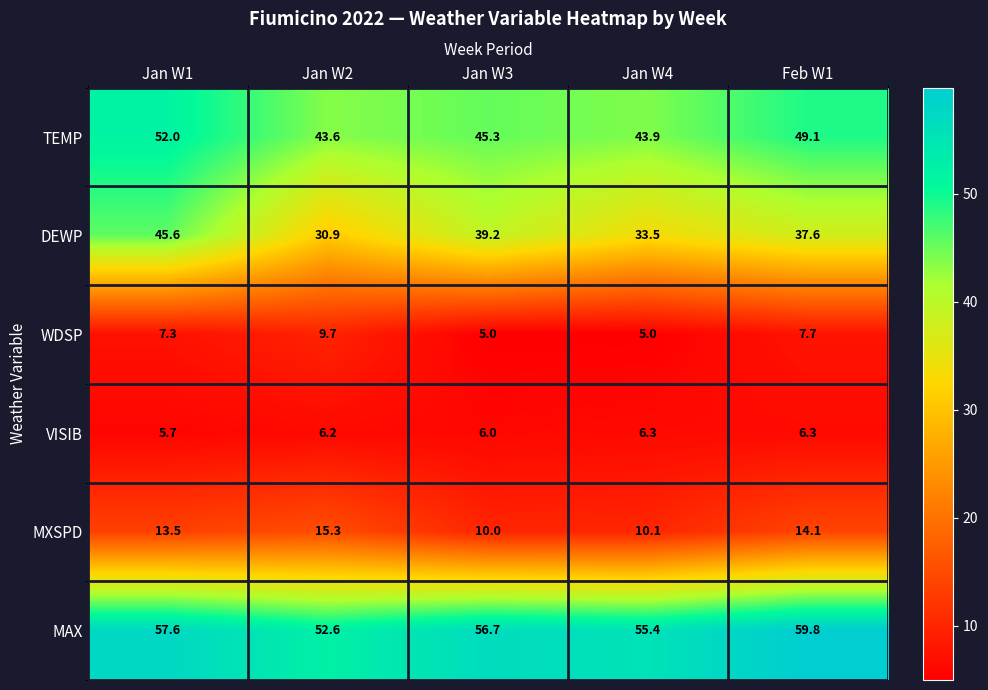

Reading left to right, what are all the values shown in this chart?

TEMP: Jan W1=52.0	Jan W2=43.6	Jan W3=45.3	Jan W4=43.9	Feb W1=49.1
DEWP: Jan W1=45.6	Jan W2=30.9	Jan W3=39.2	Jan W4=33.5	Feb W1=37.6
WDSP: Jan W1=7.3	Jan W2=9.7	Jan W3=5.0	Jan W4=5.0	Feb W1=7.7
VISIB: Jan W1=5.7	Jan W2=6.2	Jan W3=6.0	Jan W4=6.3	Feb W1=6.3
MXSPD: Jan W1=13.5	Jan W2=15.3	Jan W3=10.0	Jan W4=10.1	Feb W1=14.1
MAX: Jan W1=57.6	Jan W2=52.6	Jan W3=56.7	Jan W4=55.4	Feb W1=59.8